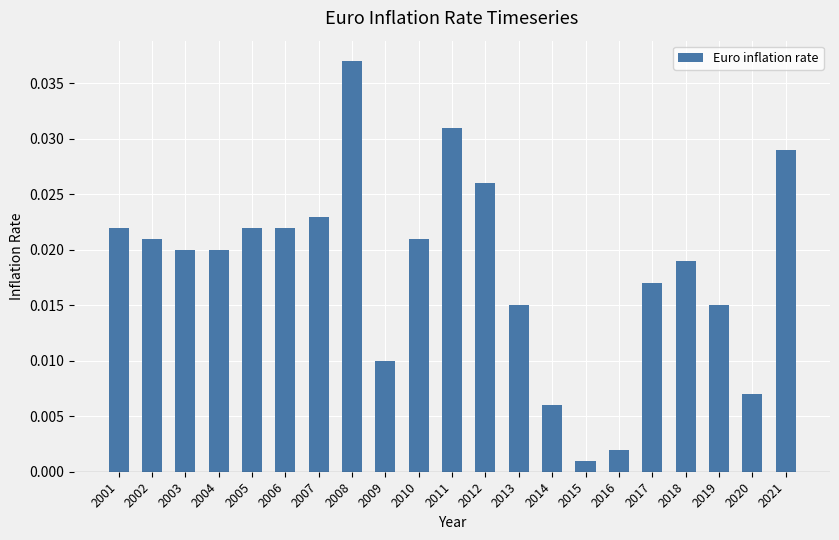

What is the sum of all values?

0.4